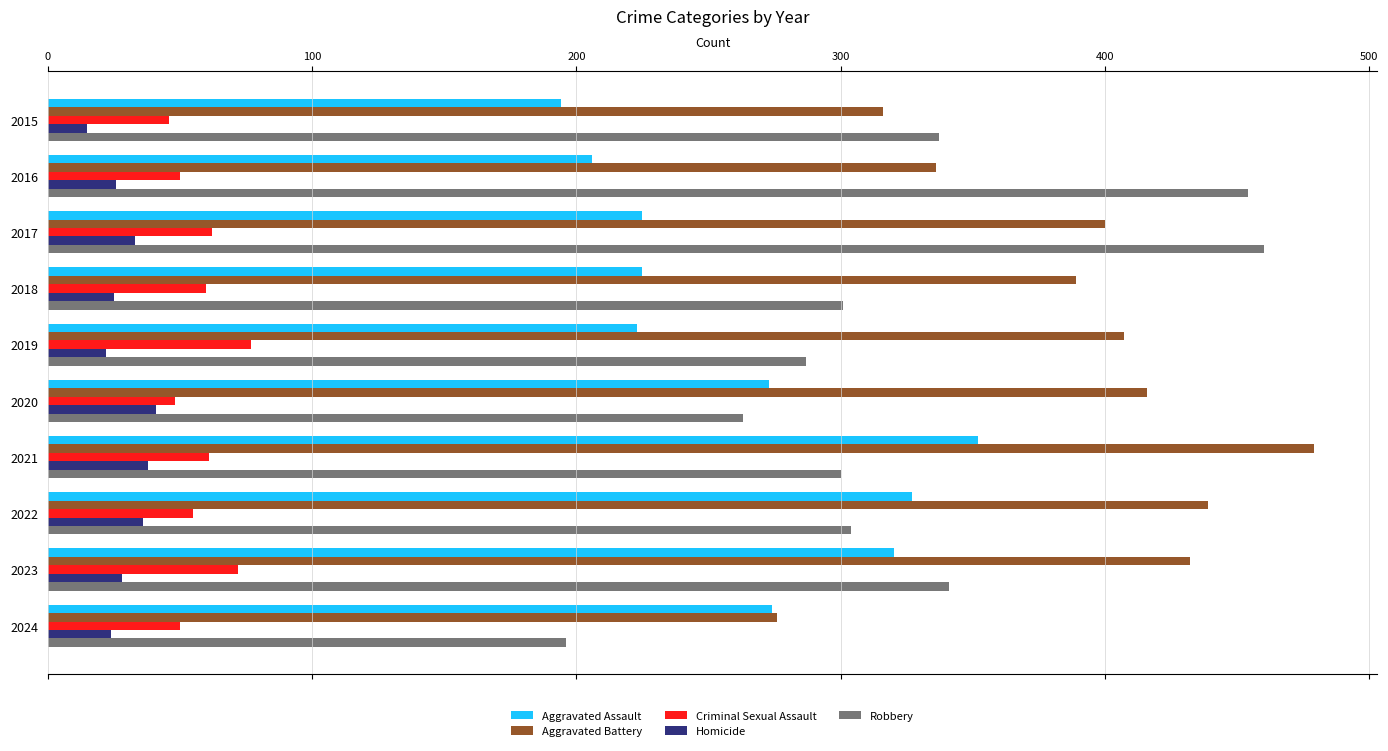

Which category has the highest value across all series?

2021